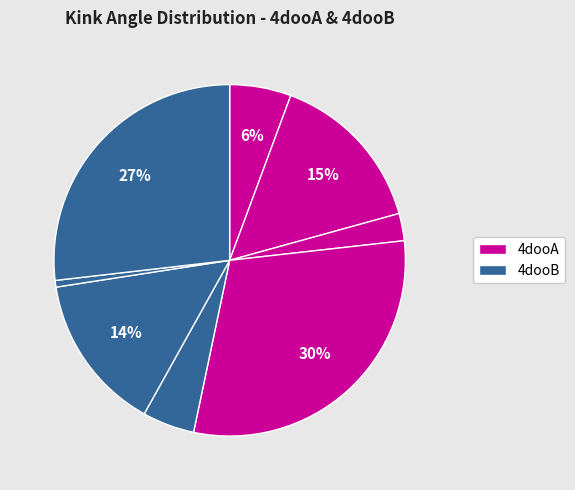

How many slices are in this pie chart?

8